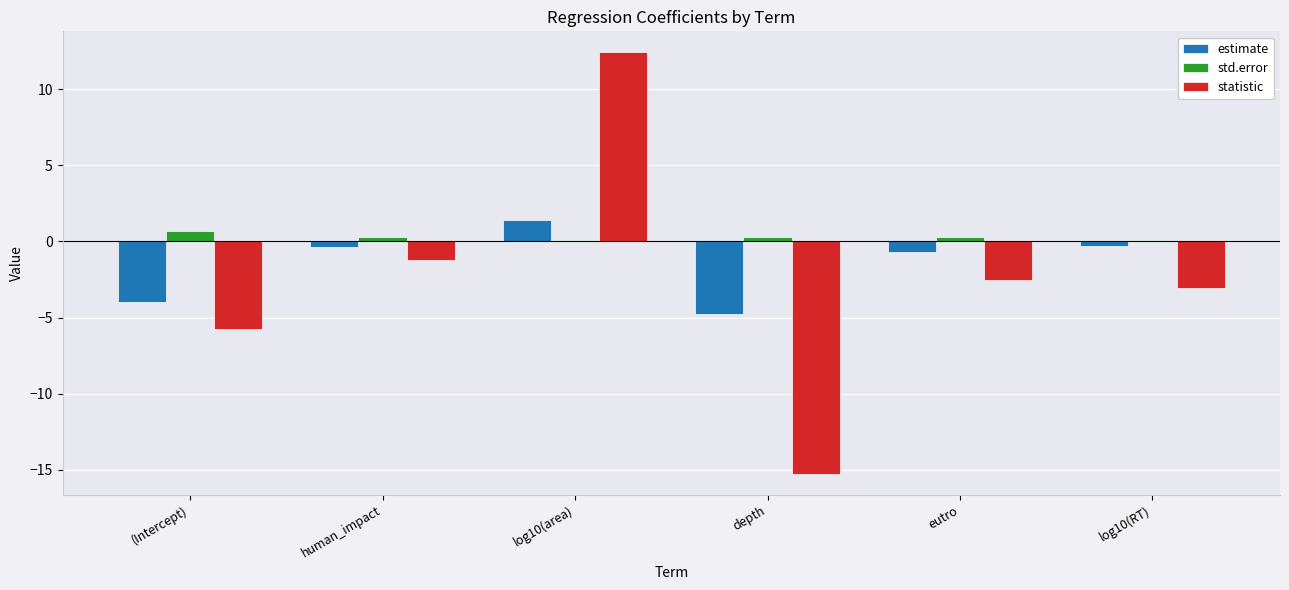

Is the value of std.error at (Intercept) greater than the value of statistic at log10(area)?

No